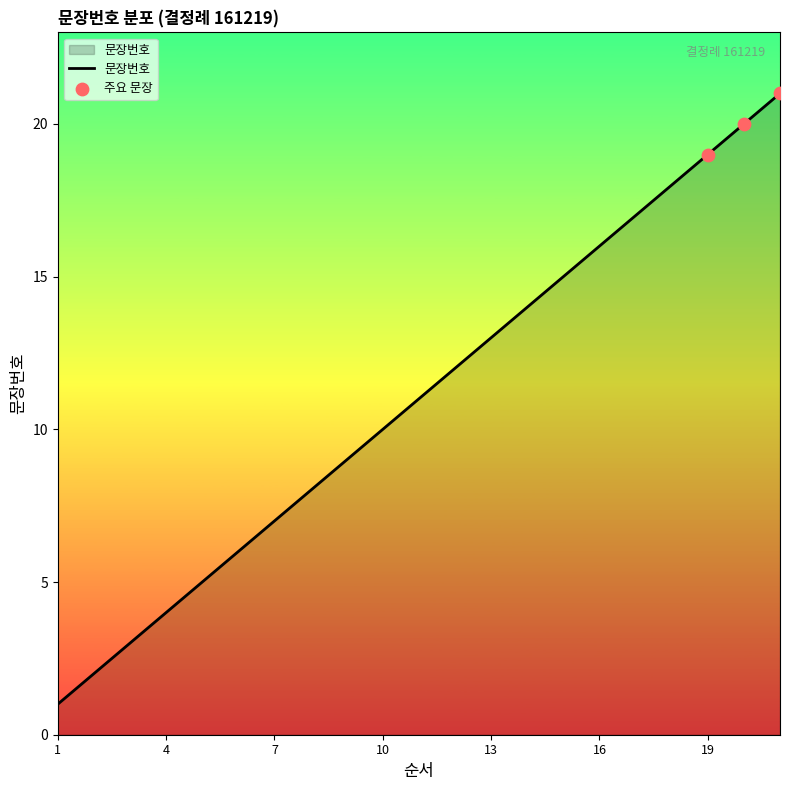

What is the greatest value displayed?

21